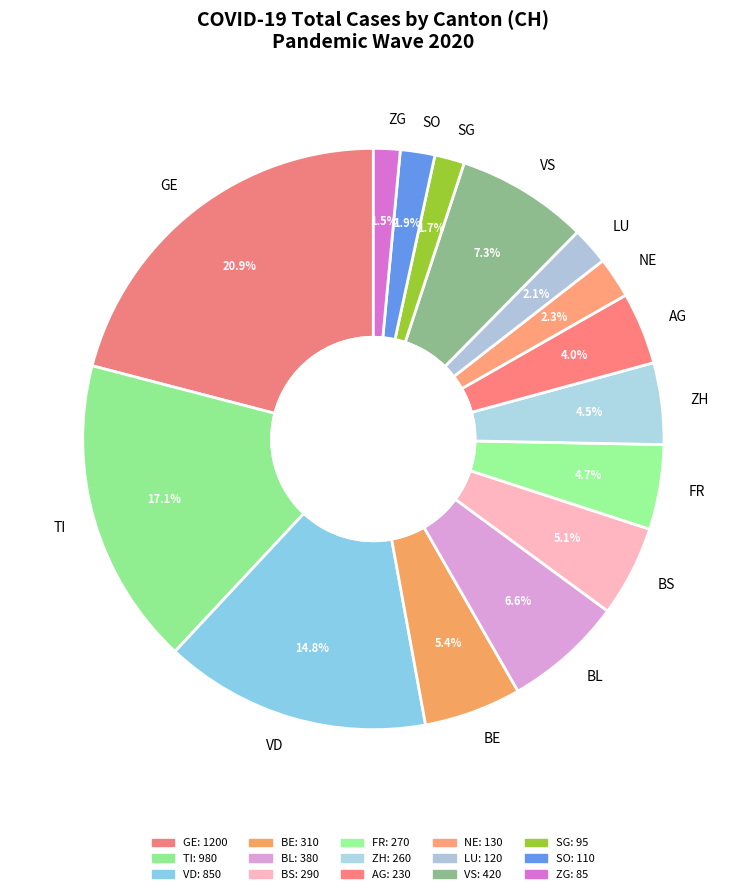

What is the total percentage of ZG and LU?

3.6%